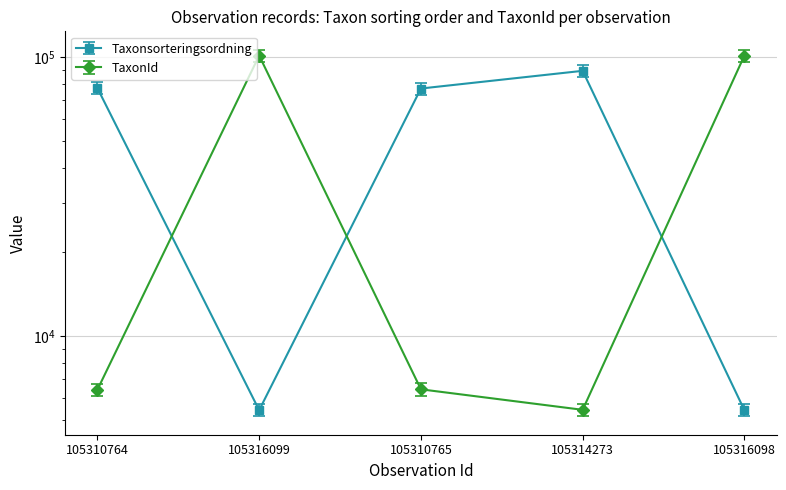

What is the minimum value shown in the chart?

5169.9